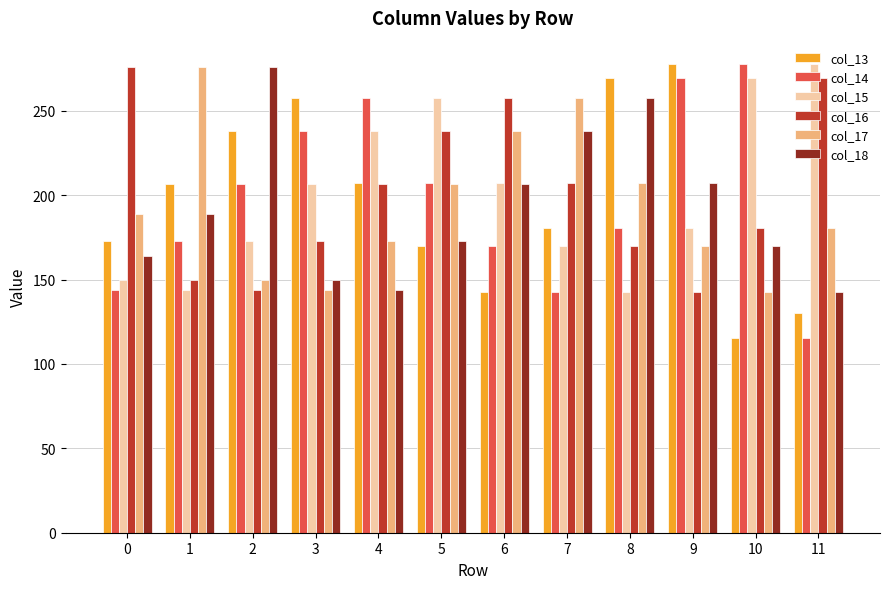

Which series changed the most between 1 and 7?

col_16